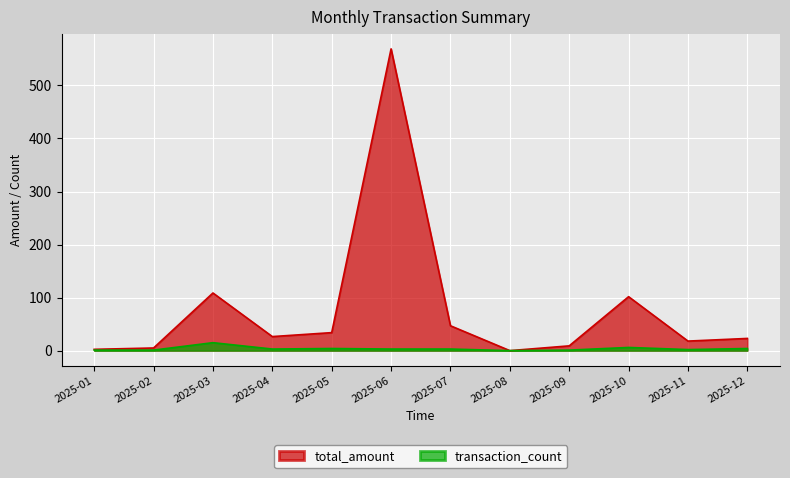

Does the chart display data point markers on the line(s)?

No